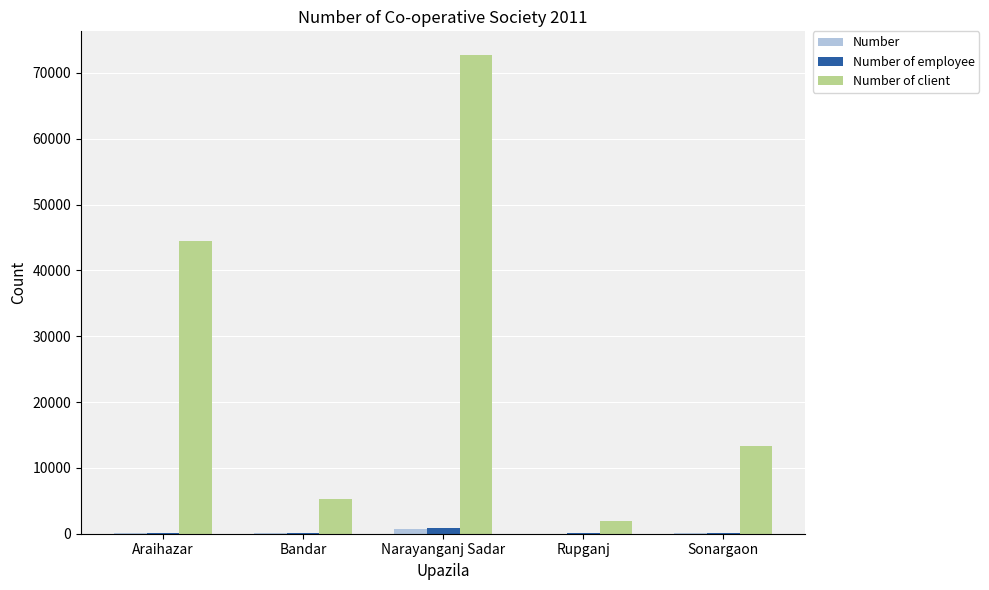

What is the maximum value shown in the chart?

72672